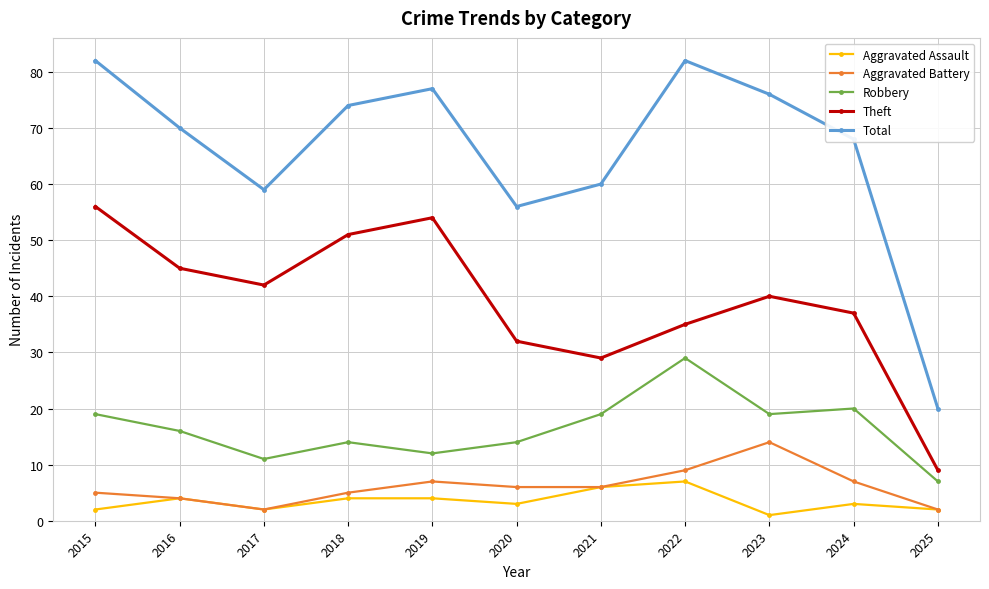

What is the greatest value displayed?

82